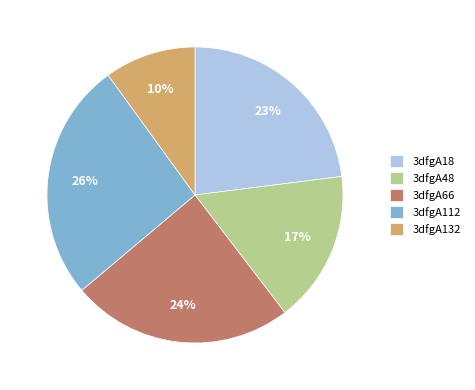

What percentage is the 3dfgA112 slice, to the nearest percent?

26%